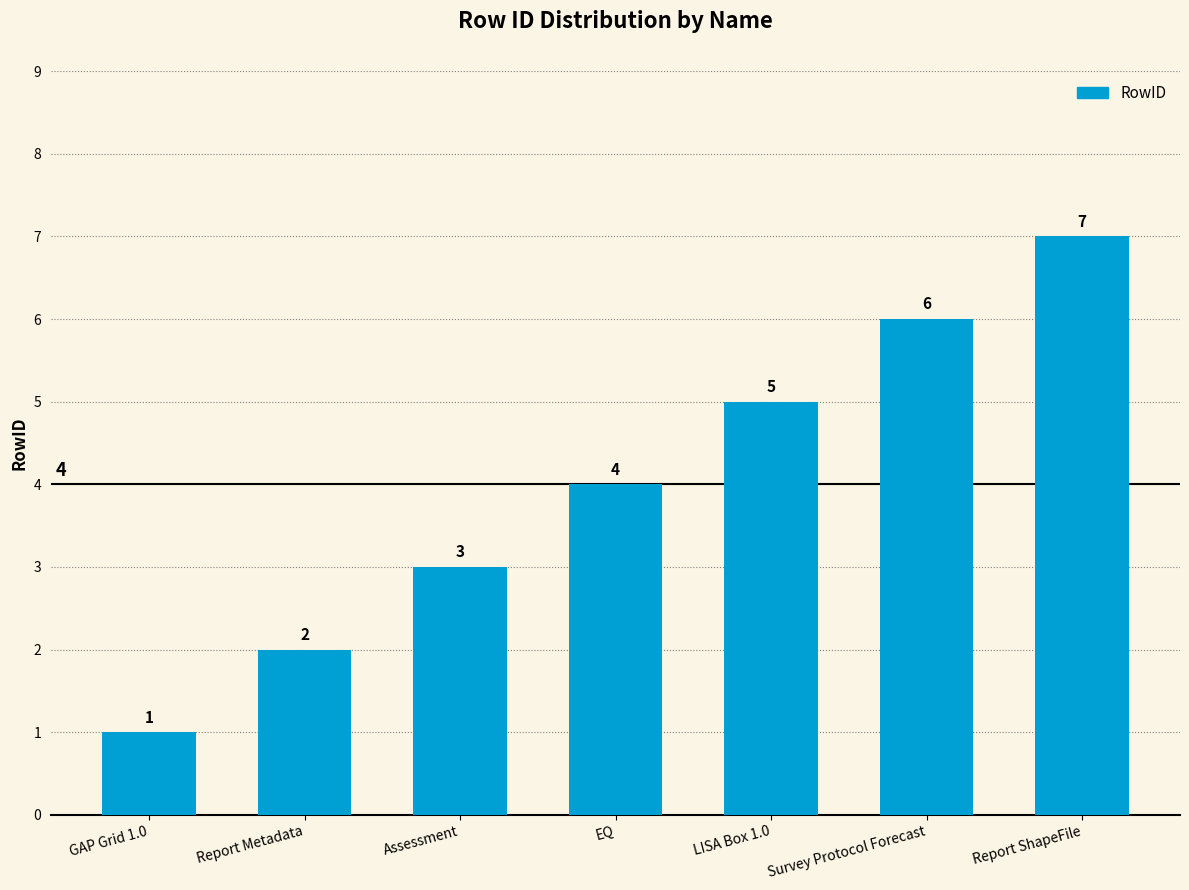

What is the label of the 3rd bar from the right?

LISA Box 1.0